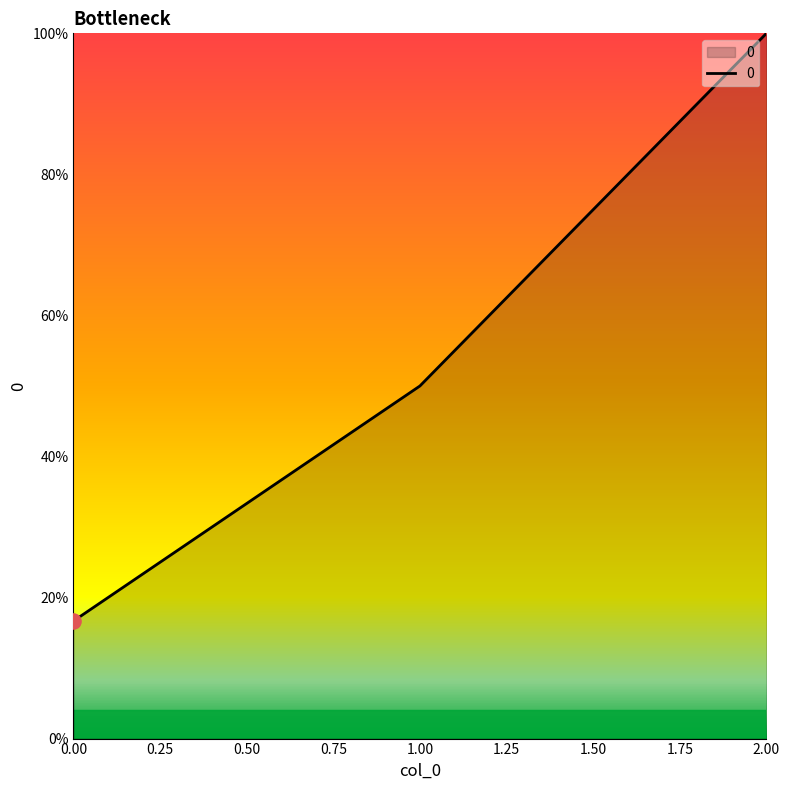

What is the change in value from 1.00 to 2.00?

+50.0